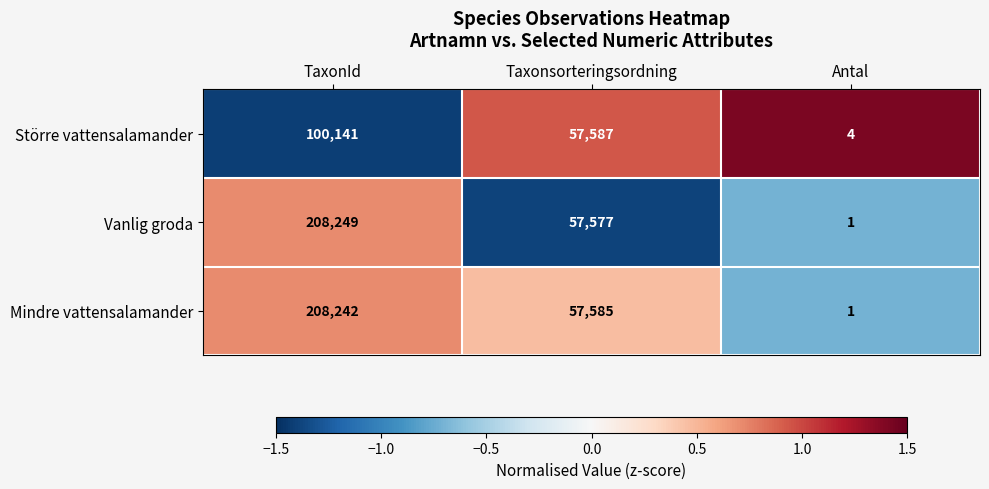

Count the Vanlig groda values in the range 1 to 208249.

3